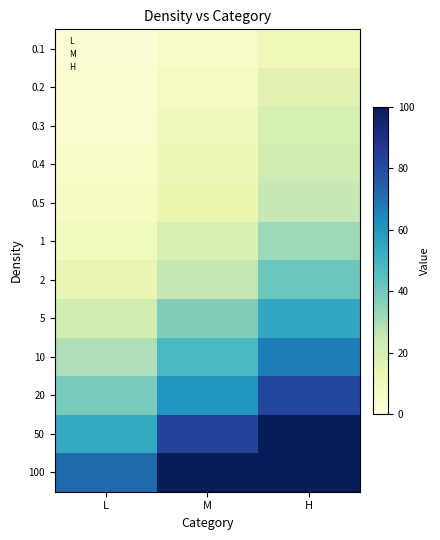

How many series are shown in this chart?

12